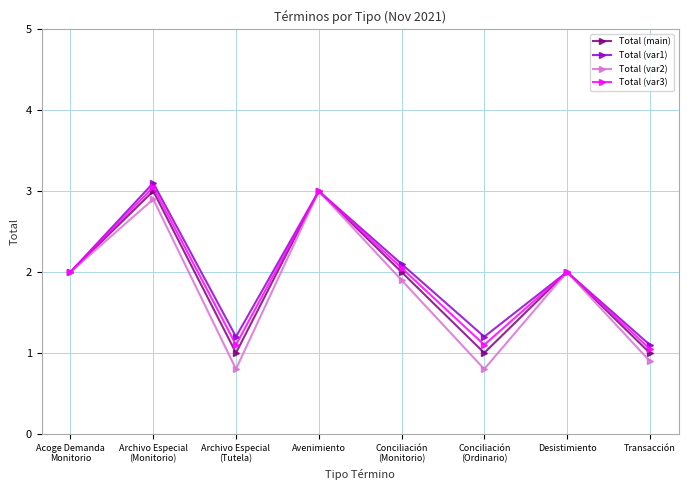

What is the label of the 6th point from the left?

Conciliación
(Ordinario)